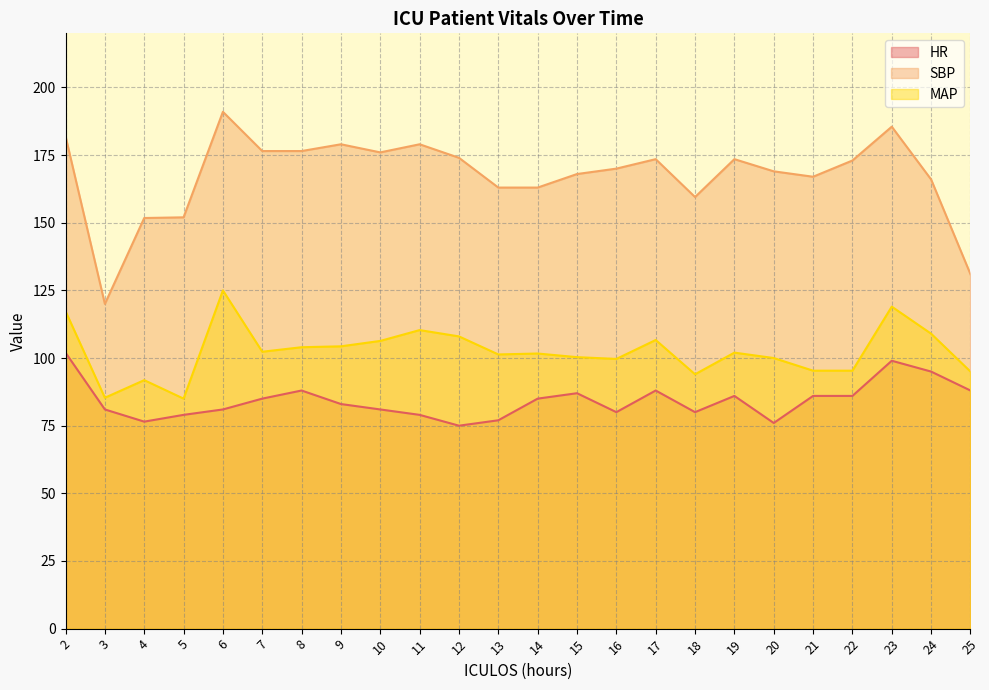

At which category is the sum across all series the highest?

23